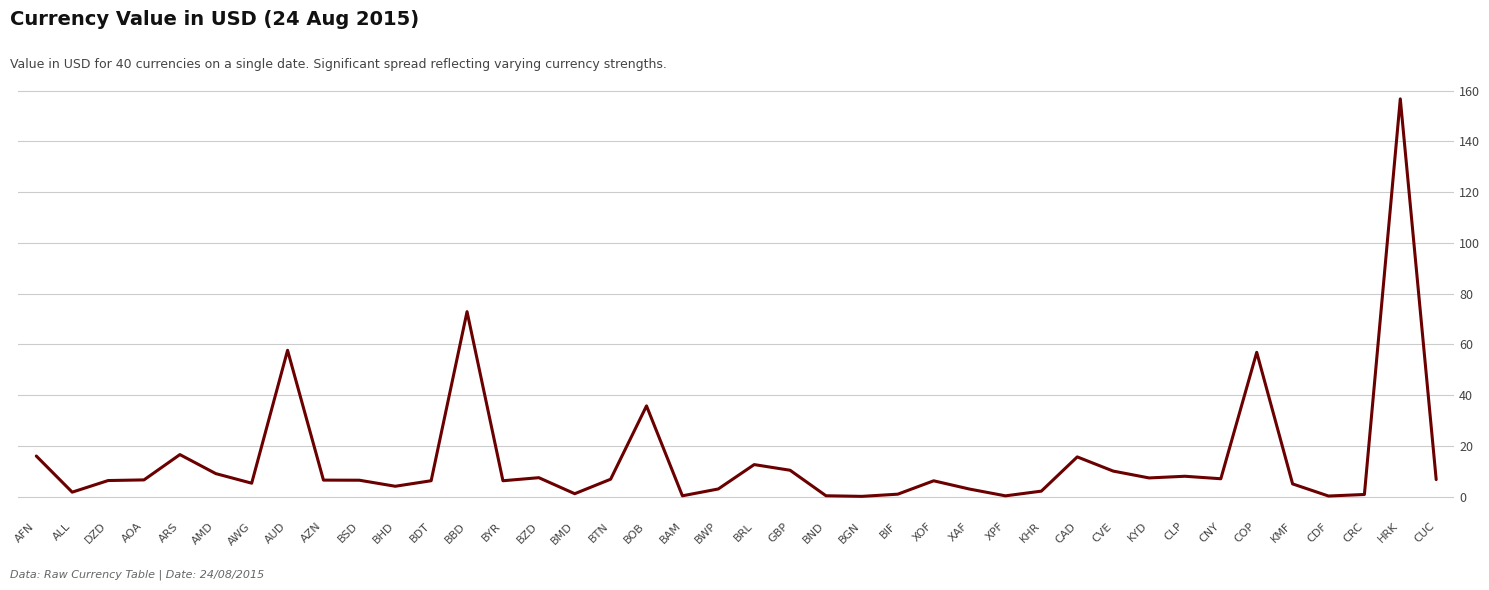

What position from the left is BBD?

13